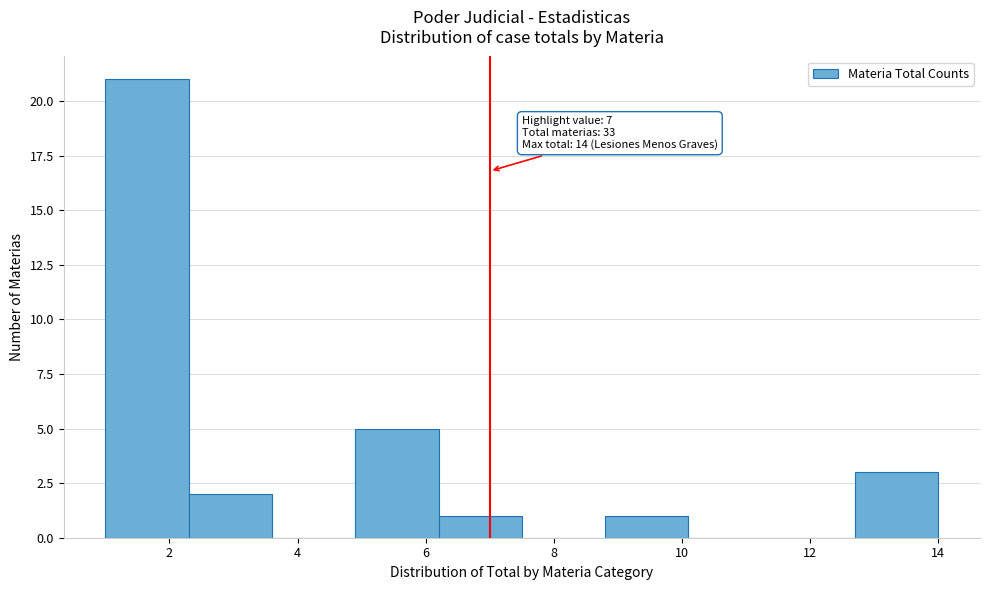

Which range on the x-axis has the tallest bar?

1.0 to 2.3